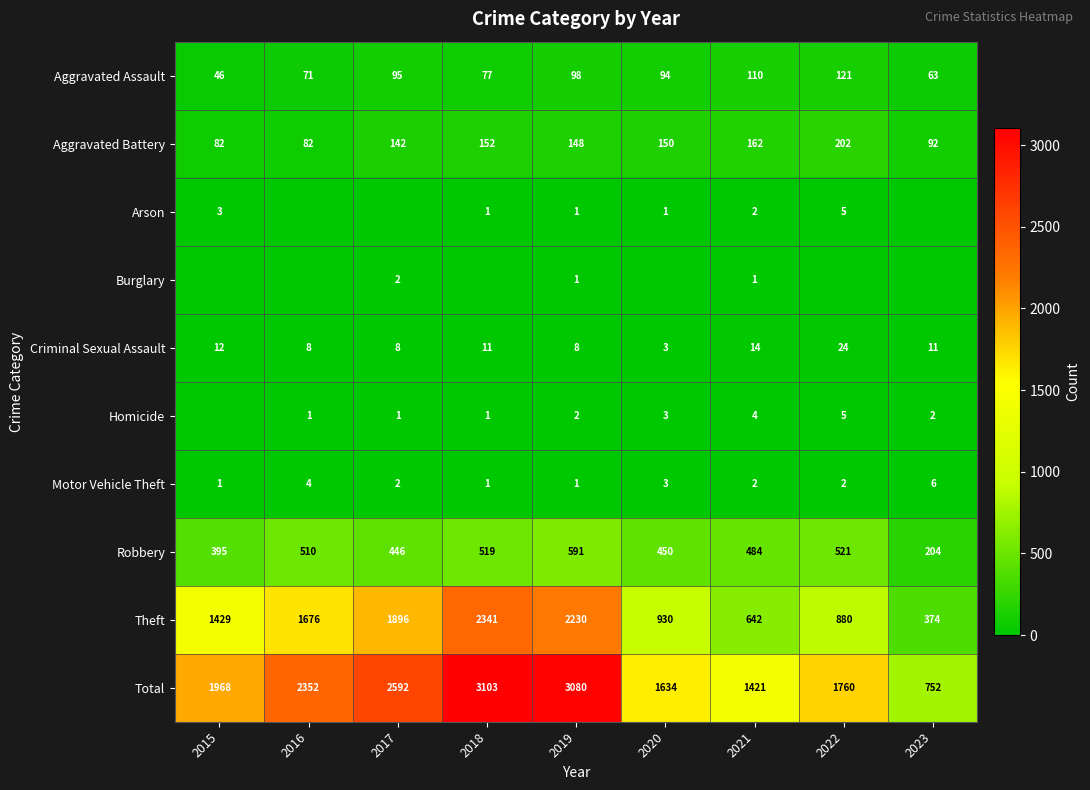

At which category is the sum across all series the highest?

2018